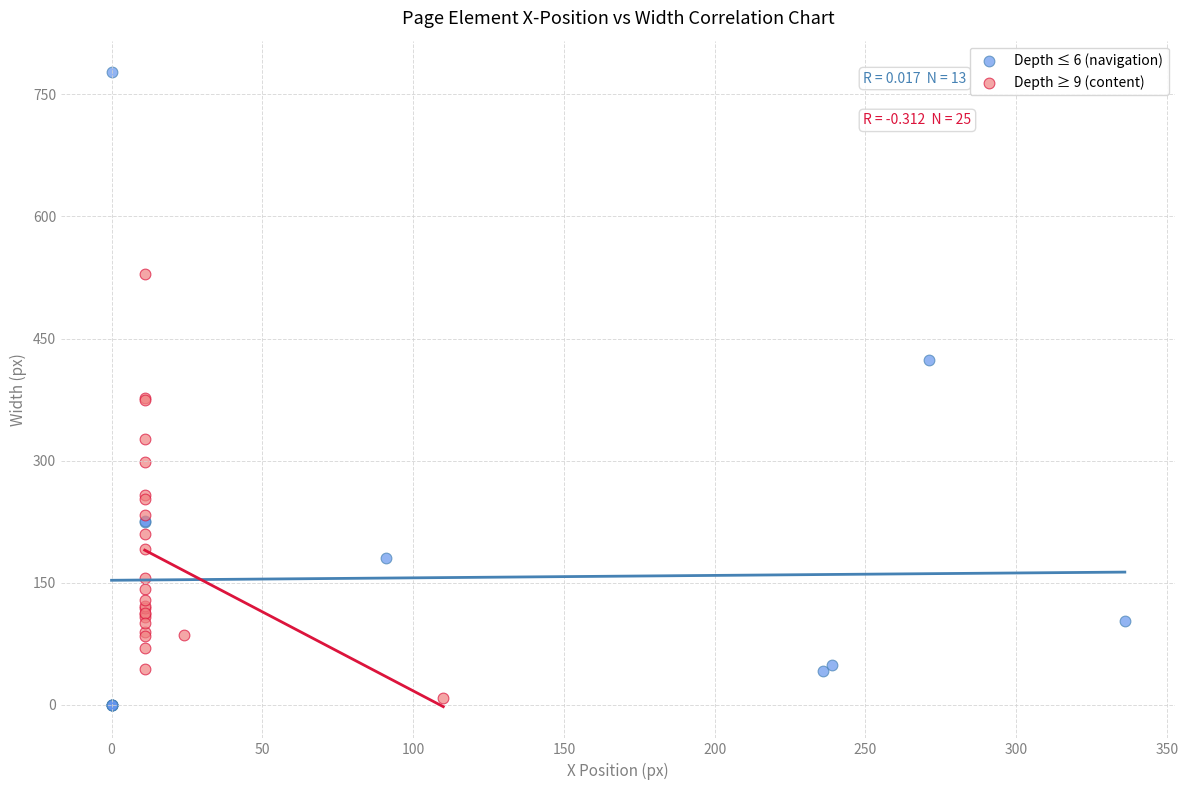

Which series reaches the maximum Y coordinate?

Depth ≤ 6 (navigation)